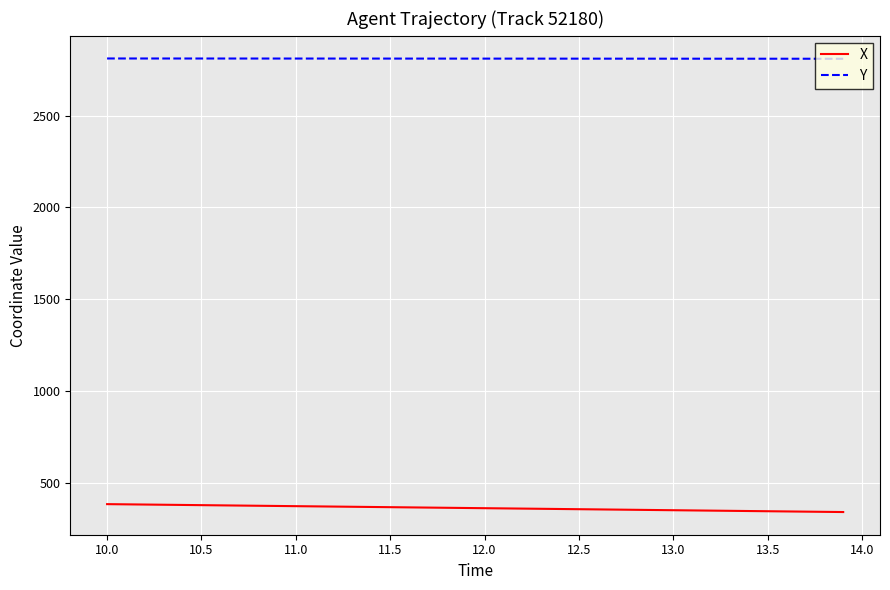

Which series has the largest range (max minus min)?

X